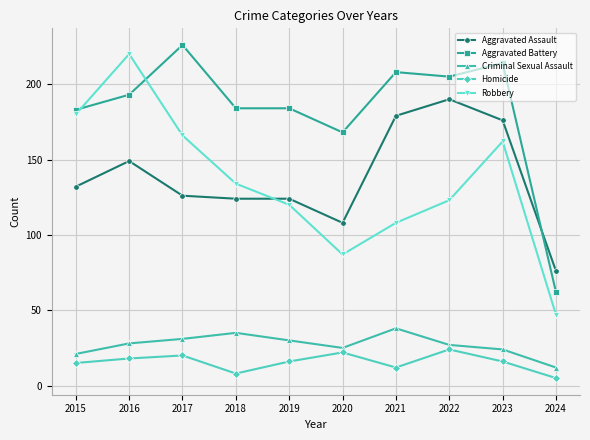

True or false: Aggravated Assault and Criminal Sexual Assault cross at least once.

False